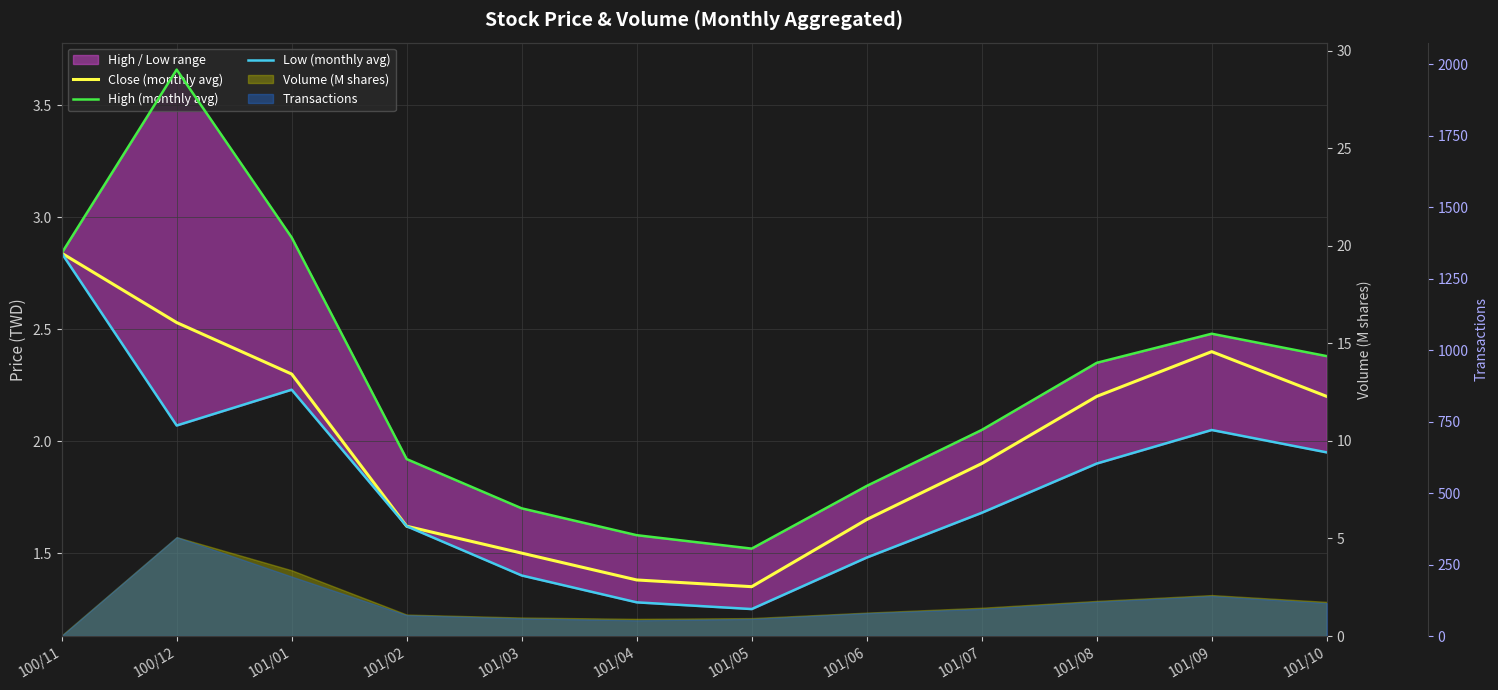

At which category is the sum across all series the highest?

100/11